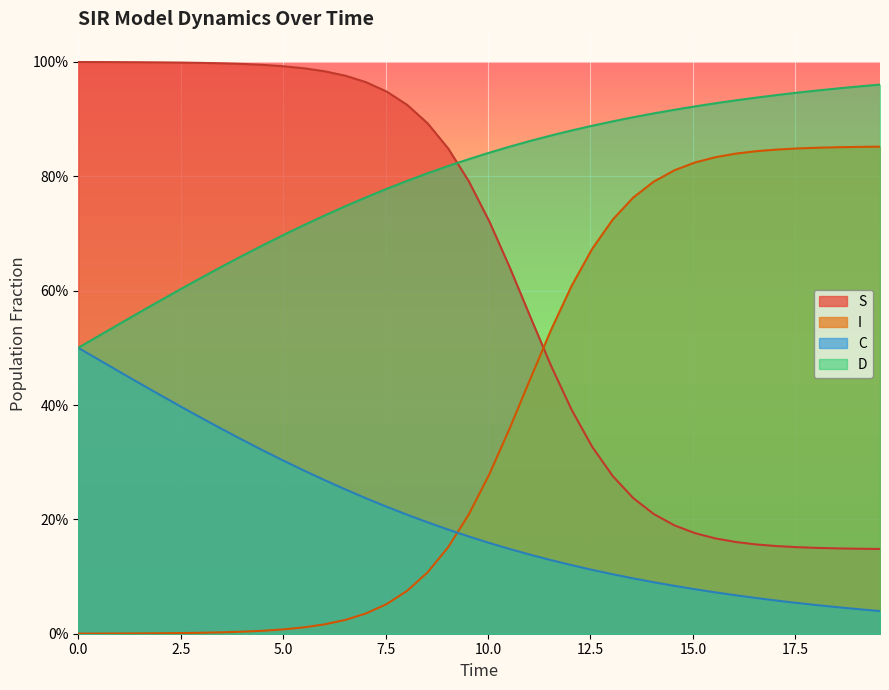

How many data points does each series have?

40